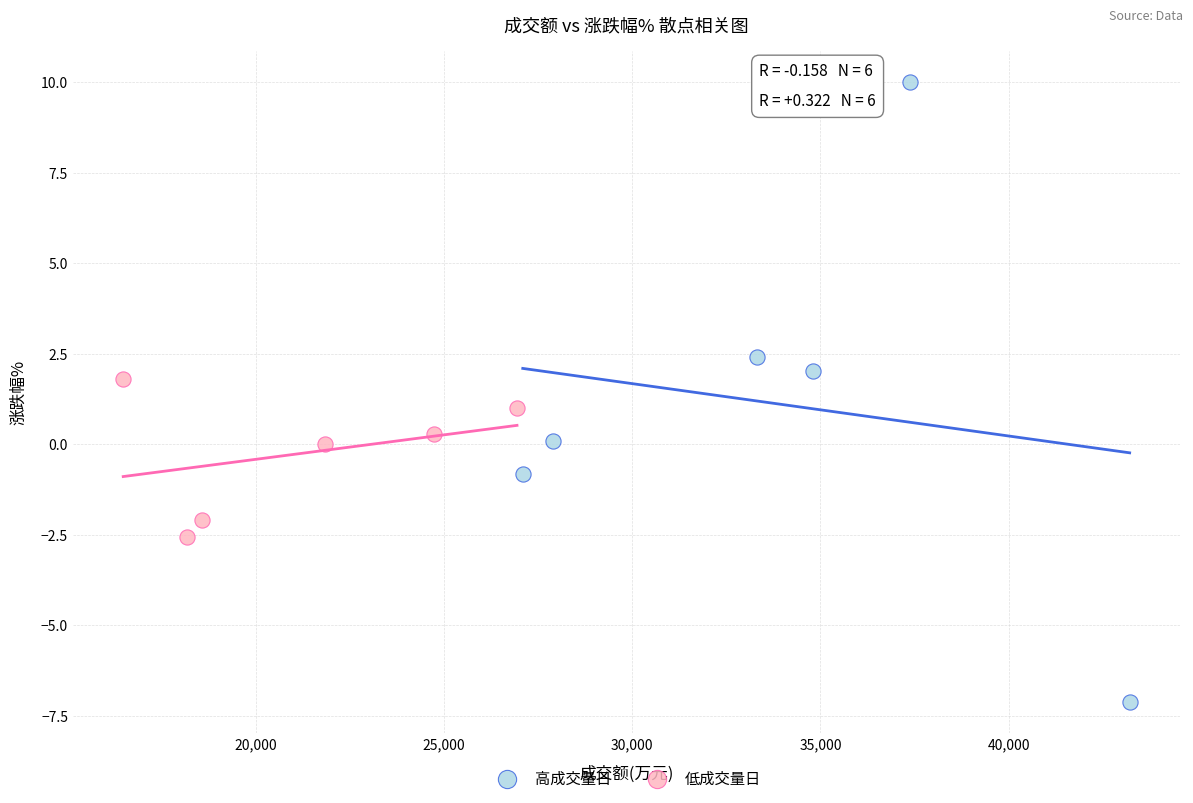

Which series contains the lowest Y value?

高成交量日